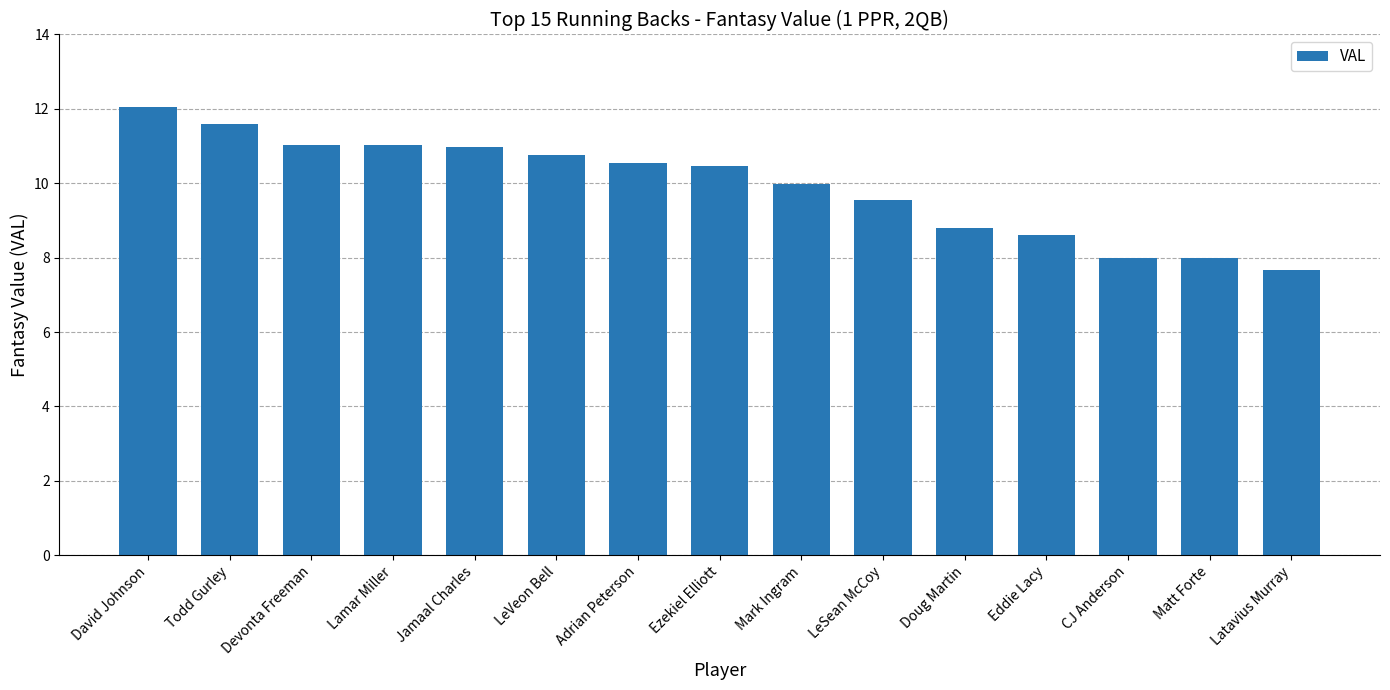

How many categories are shown in the chart?

15